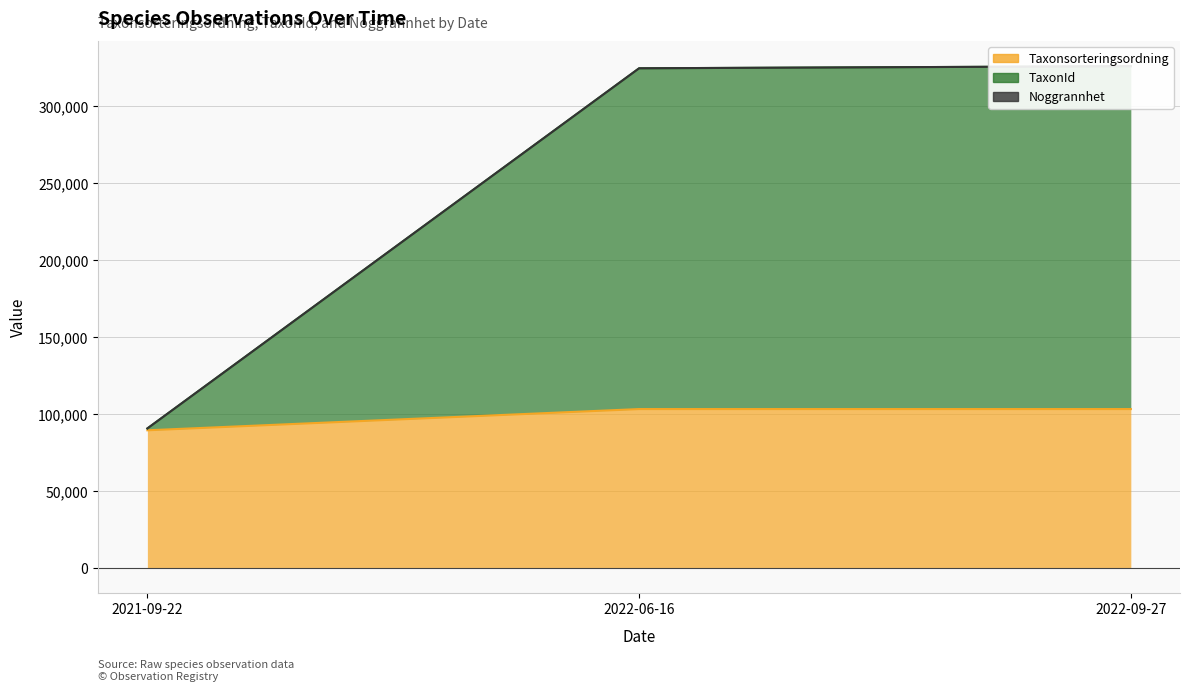

Which series changed the most between 2021-09-22 and 2022-09-27?

Noggrannhet